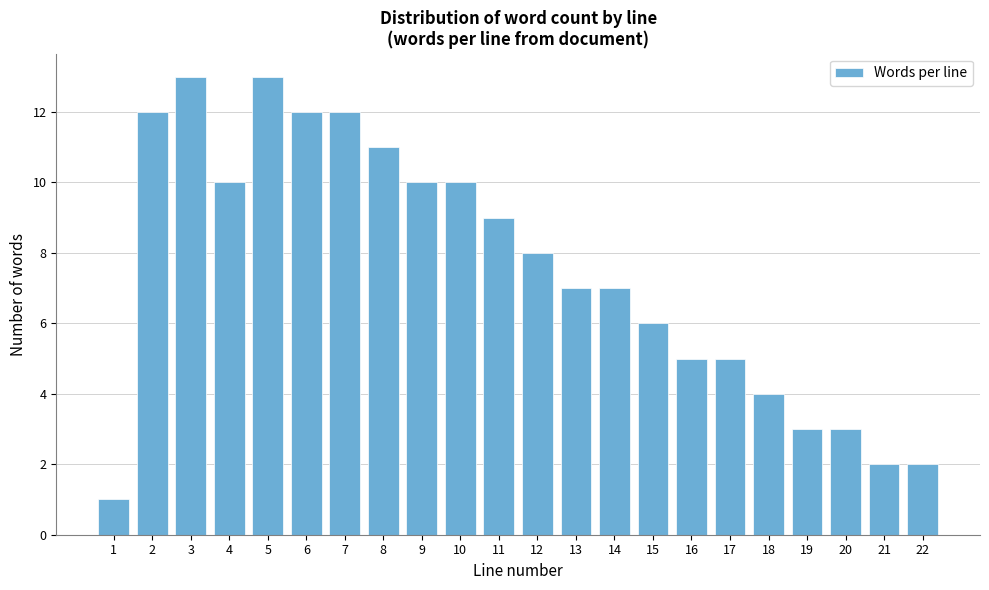

Reading left to right, extract all data points from this chart.

1	12	13	10	13	12	12	11	10	10	9	8	7	7	6	5	5	4	3	3	2	2